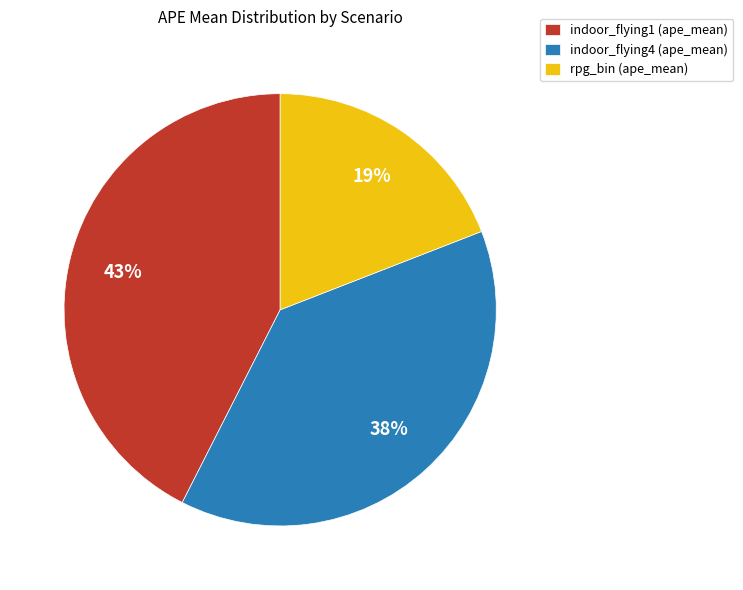

To the nearest percent, what portion does indoor_flying4 (ape_mean) represent?

38%